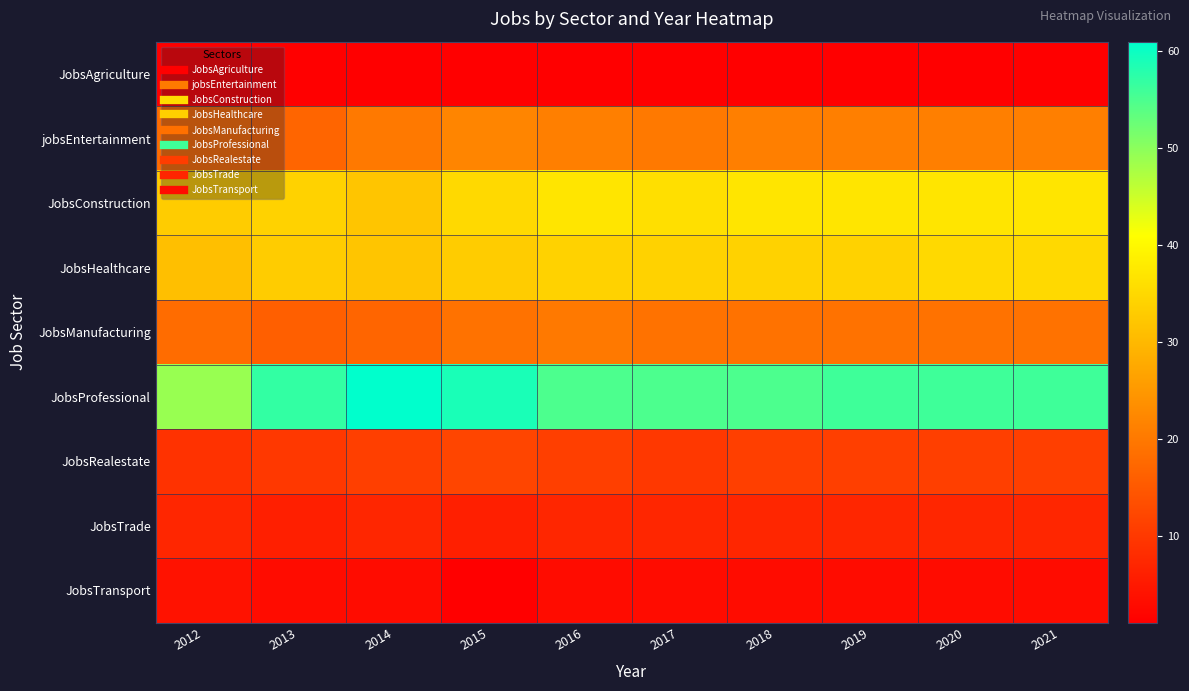

Reading left to right, extract all data points from this chart.

JobsAgriculture: 2012=1	2013=1	2014=1	2015=1	2016=1	2017=1	2018=1	2019=1	2020=1	2021=1
jobsEntertainment: 2012=18	2013=17	2014=20	2015=22	2016=21	2017=20	2018=21	2019=21	2020=21	2021=21
JobsConstruction: 2012=33	2013=34	2014=32	2015=35	2016=37	2017=36	2018=37	2019=37	2020=37	2021=37
JobsHealthcare: 2012=31	2013=33	2014=32	2015=33	2016=34	2017=34	2018=34	2019=34	2020=35	2021=35
JobsManufacturing: 2012=18	2013=16	2014=17	2015=19	2016=20	2017=19	2018=19	2019=19	2020=19	2021=19
JobsProfessional: 2012=49	2013=57	2014=61	2015=59	2016=55	2017=55	2018=55	2019=56	2020=56	2021=56
JobsRealestate: 2012=9	2013=10	2014=11	2015=12	2016=11	2017=10	2018=11	2019=11	2020=11	2021=11
JobsTrade: 2012=7	2013=6	2014=7	2015=6	2016=7	2017=7	2018=7	2019=7	2020=7	2021=7
JobsTransport: 2012=4	2013=3	2014=3	2015=1	2016=3	2017=3	2018=3	2019=3	2020=3	2021=3